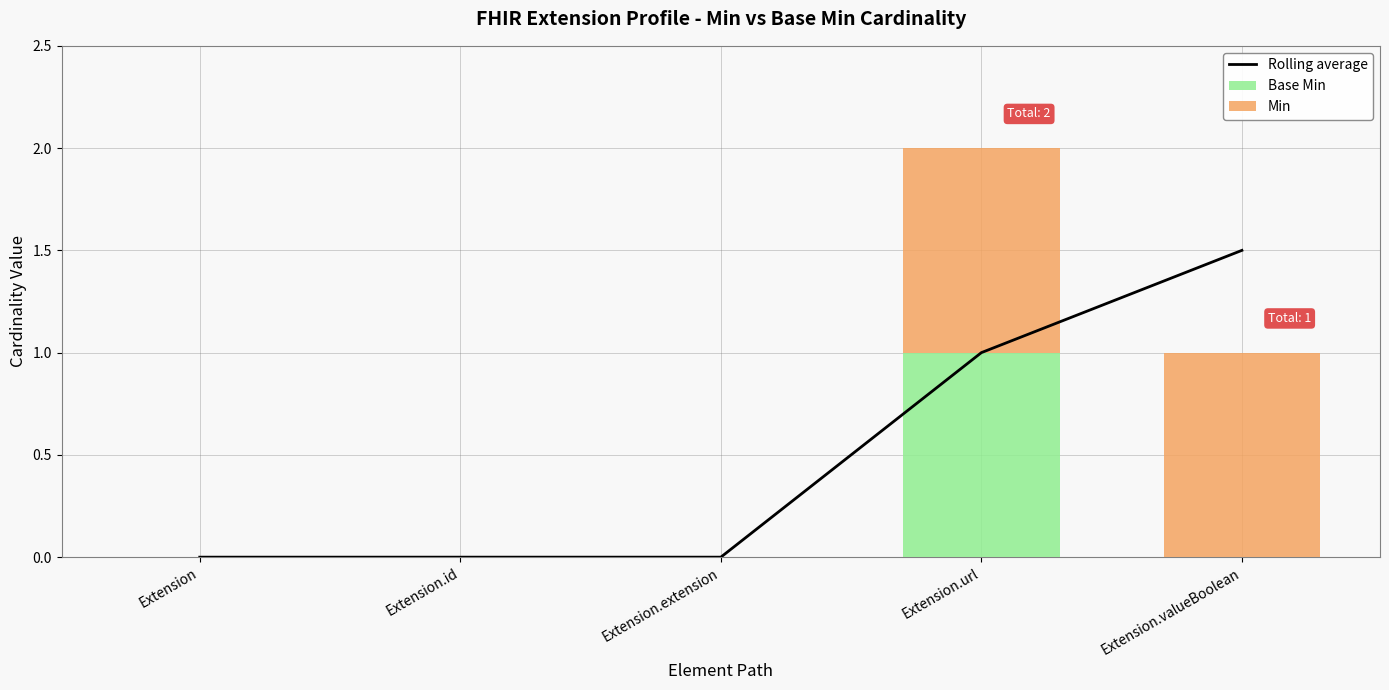

What is the difference between the maximum and minimum values in the Min series?

1.0